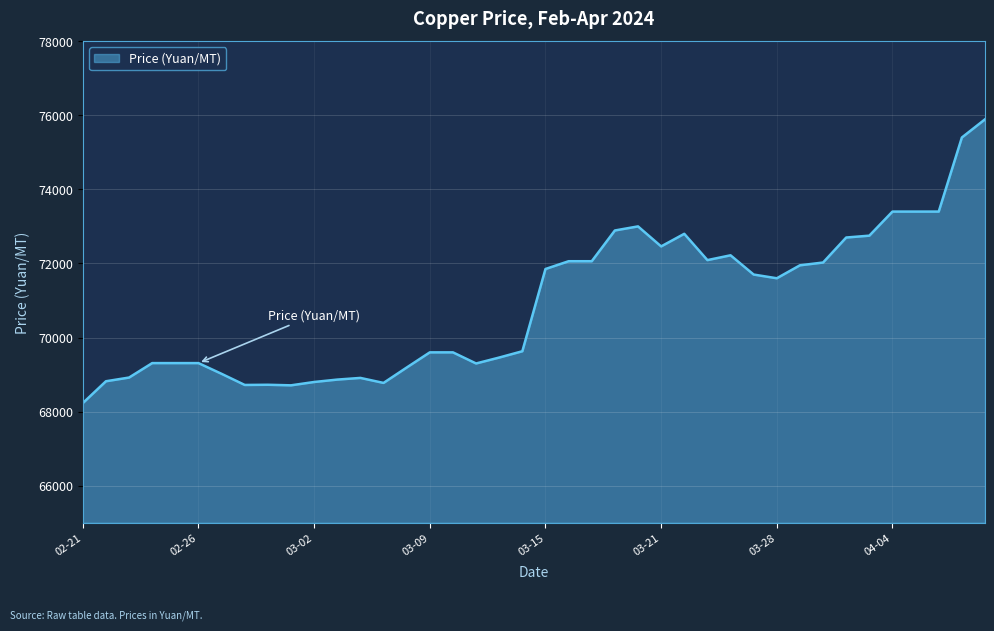

What is the minimum value shown in the chart?

68230